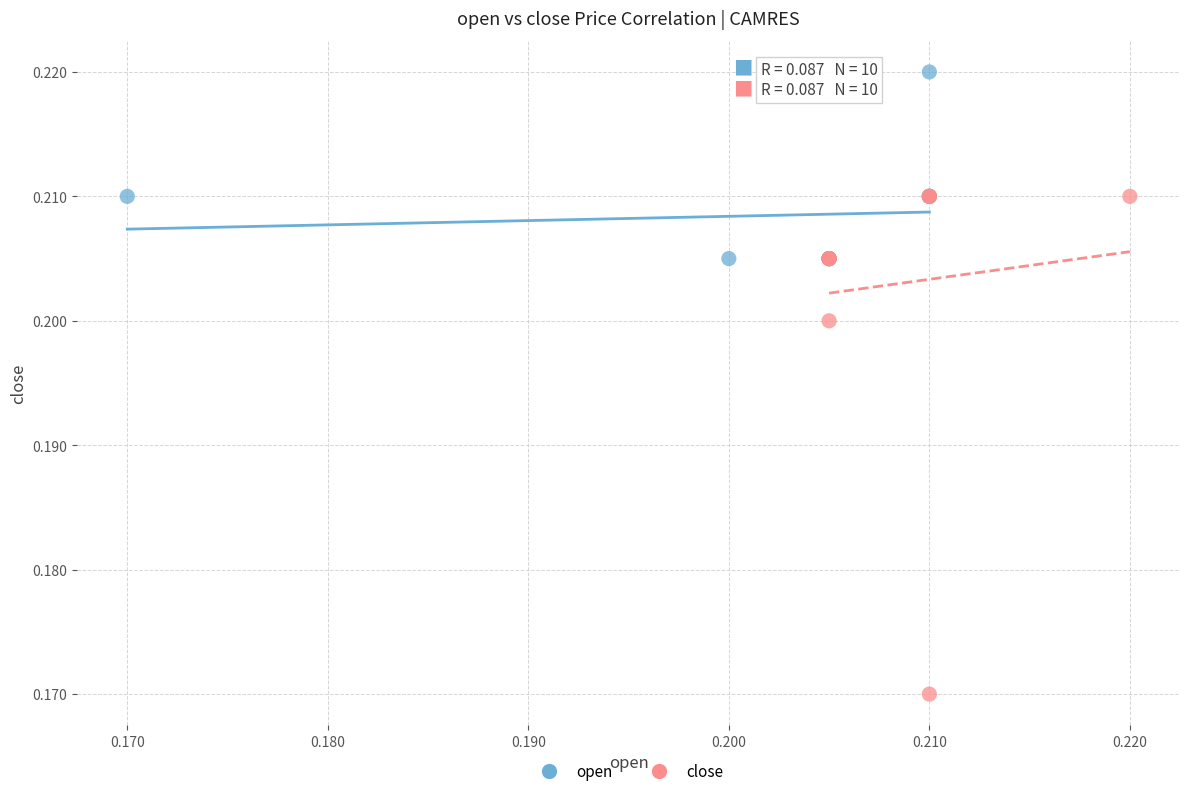

What are all the series names shown in the legend?

open, close